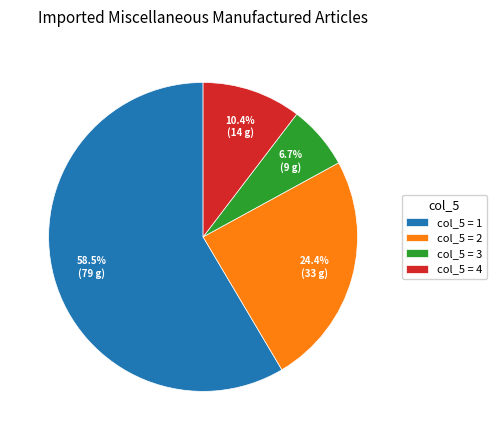

To the nearest percent, what is the average slice percentage?

25%